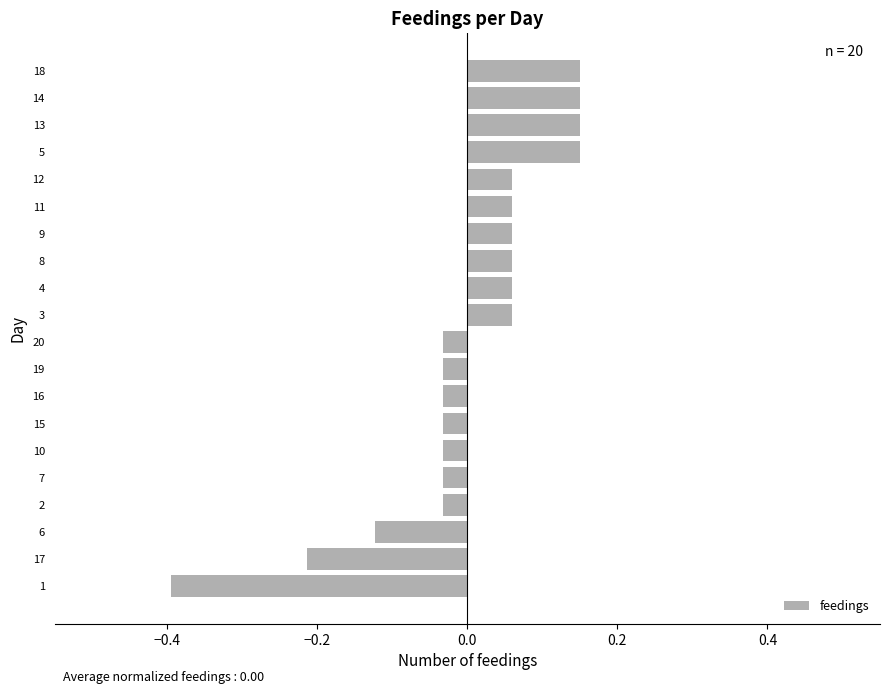

How many data points does each series have?

20